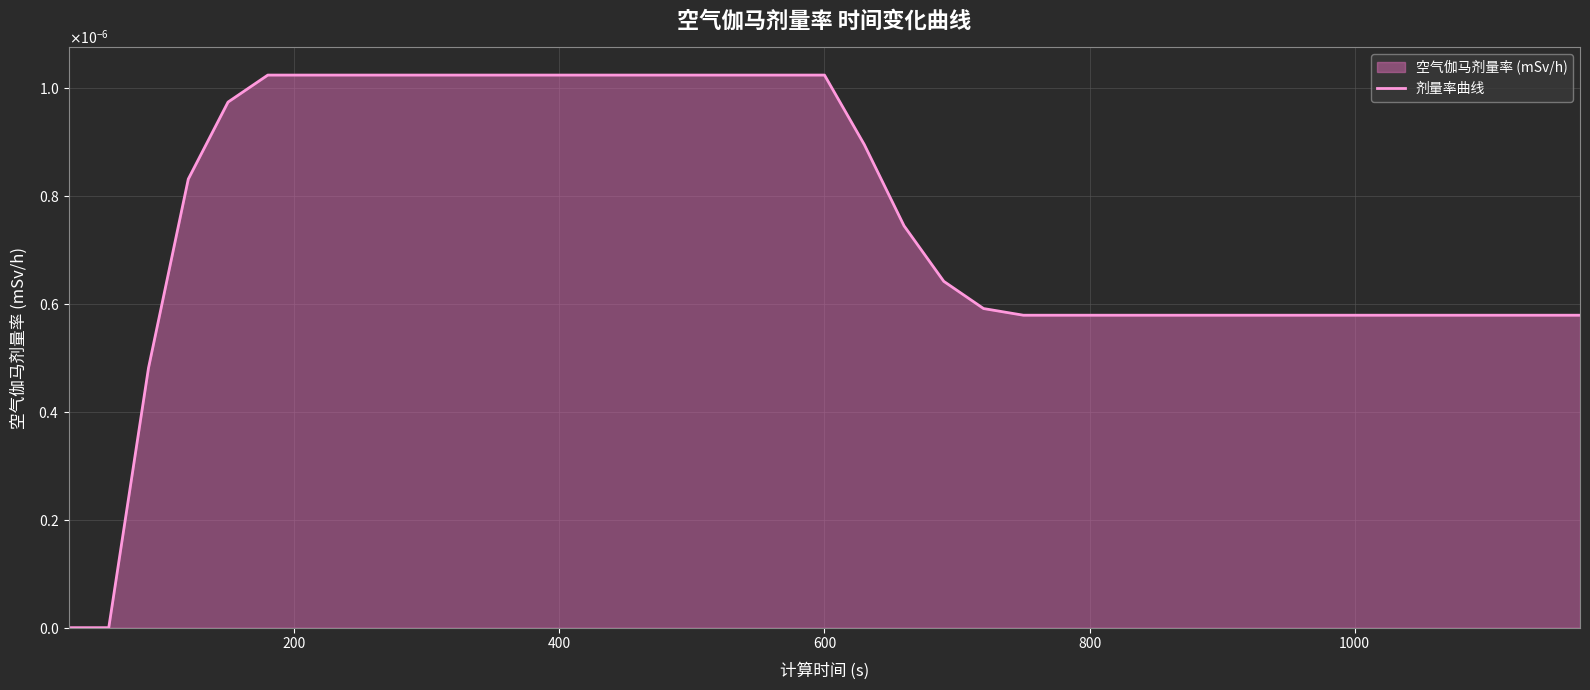

Does the chart display data point markers on the line(s)?

No